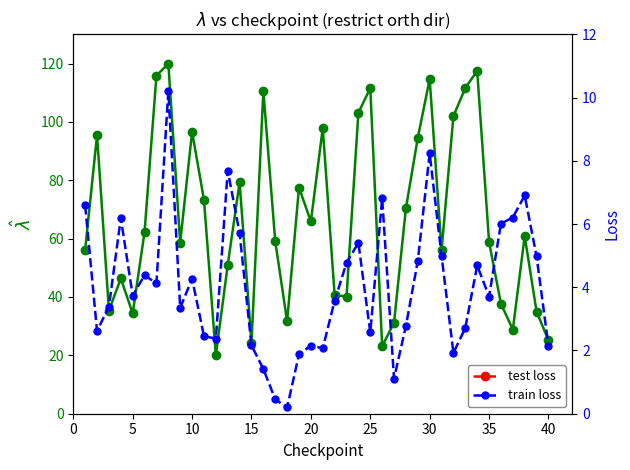

What is the minimum value shown in the chart?

0.2